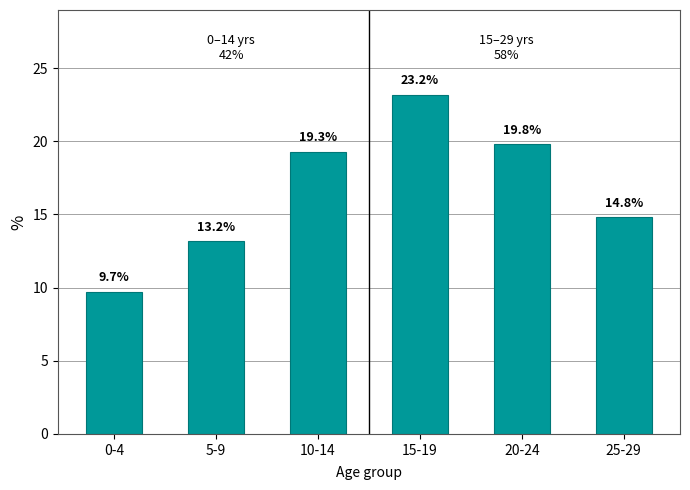

Are the bars grouped side by side (vs. stacked)?

No